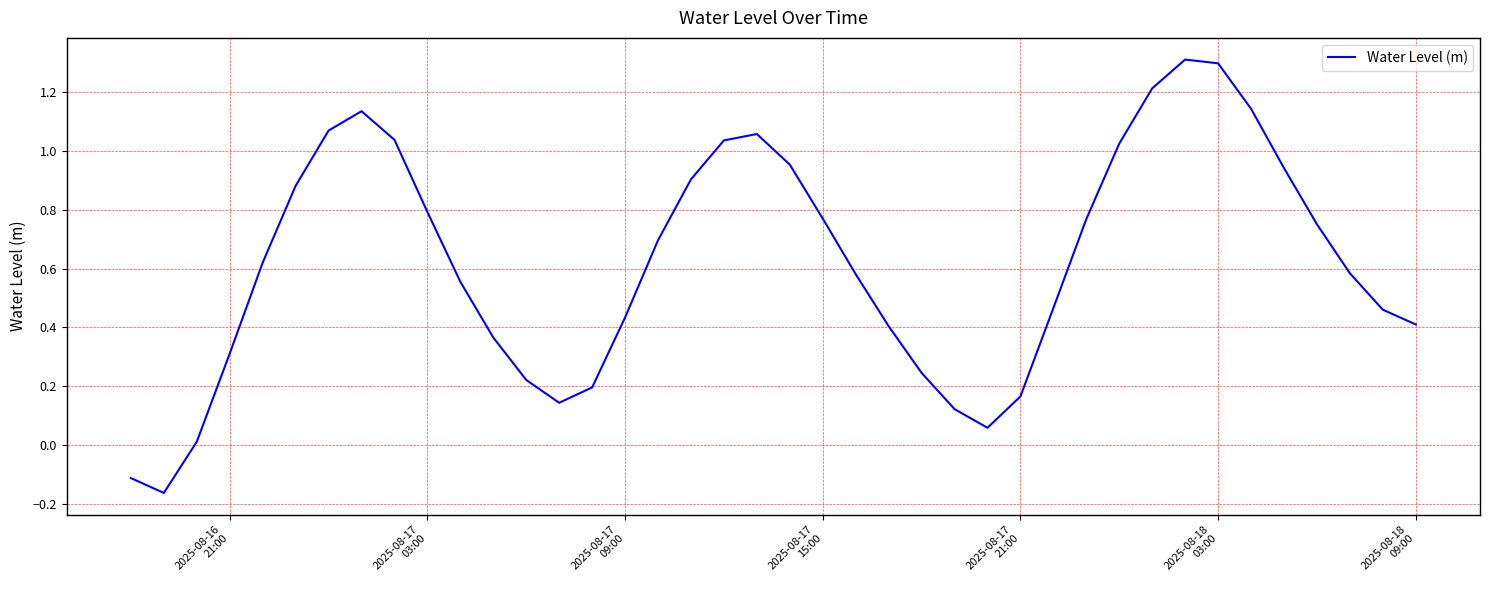

What is the greatest value displayed?

1.3